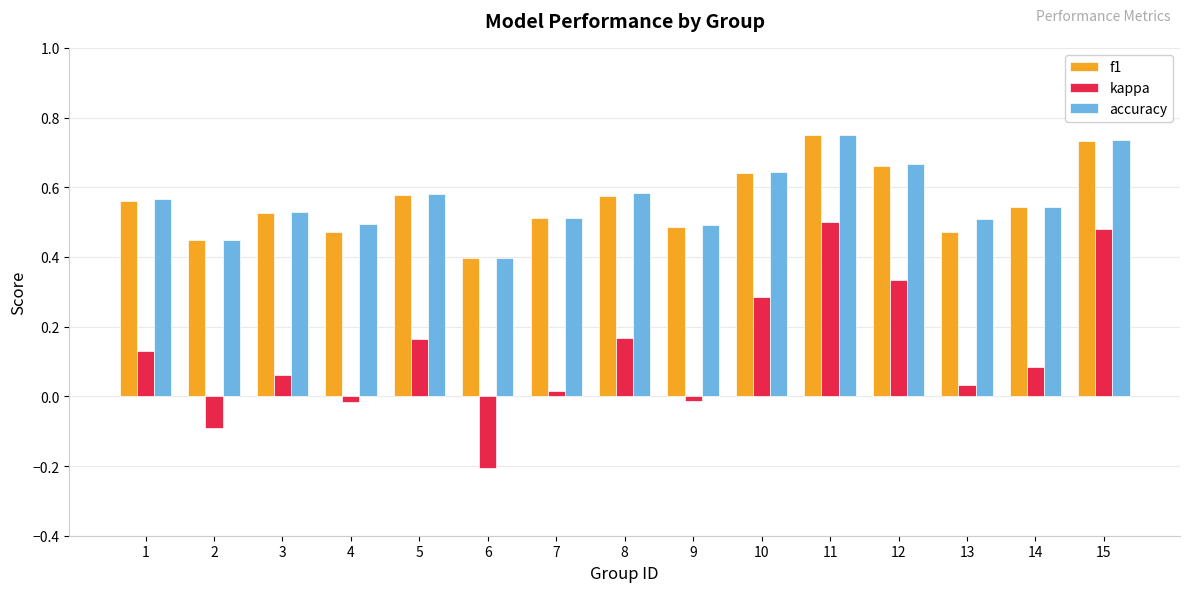

Which series has the widest spread of values?

kappa